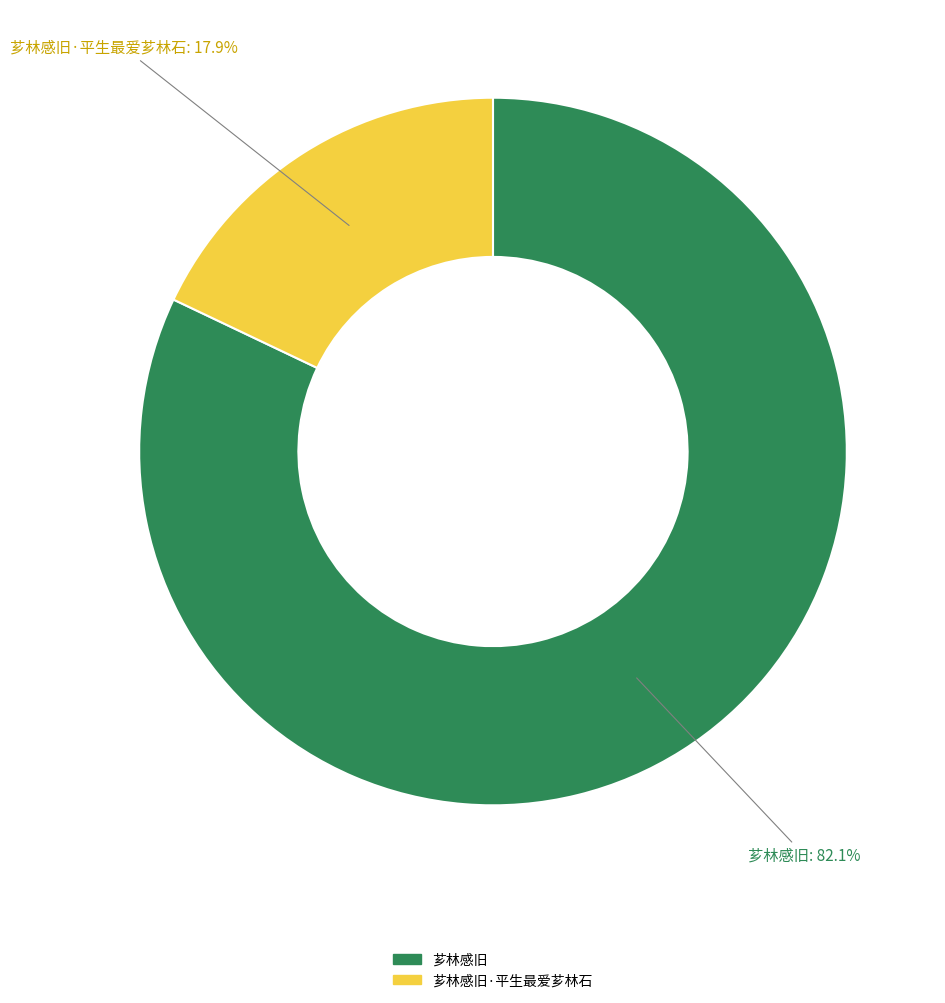

The 芗林感旧 slice represents 67% of the pie. True or false?

False